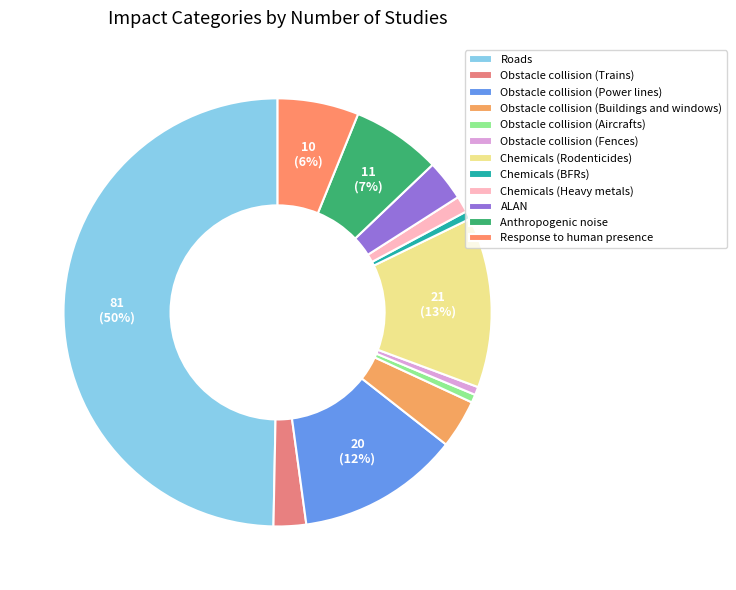

Count the number of slices in the pie.

12